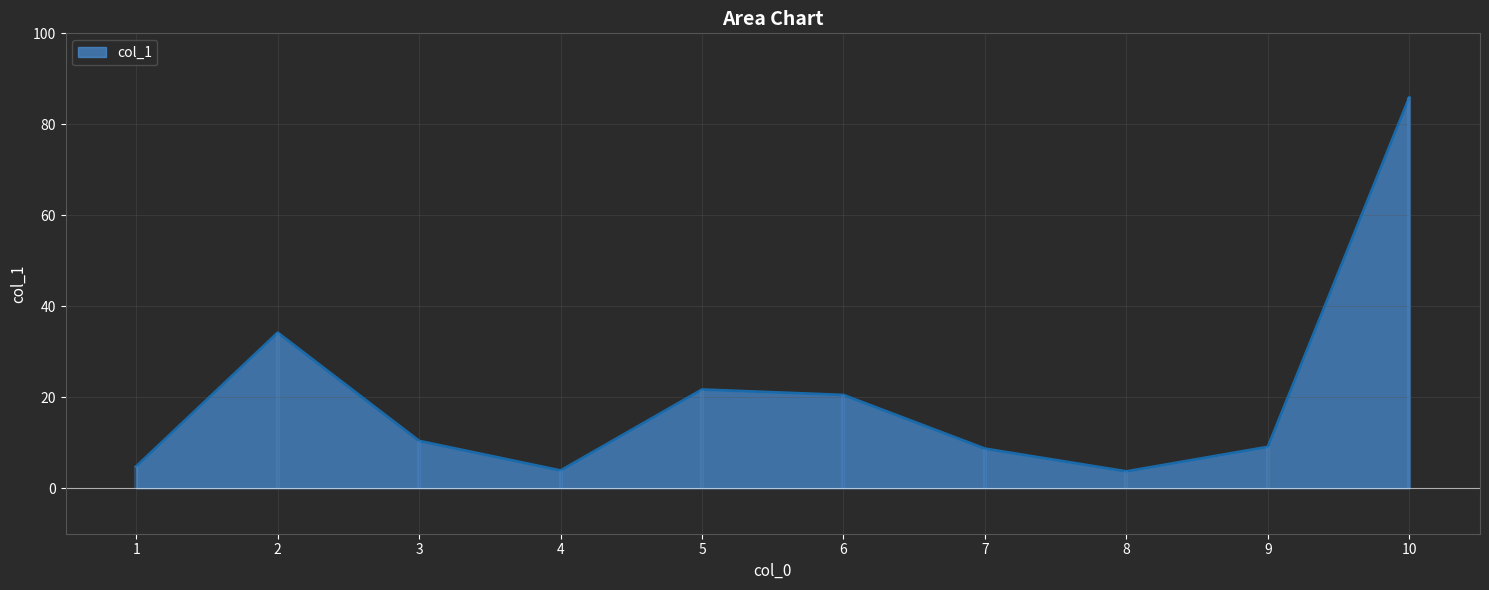

At which category does the data reach its first local valley?

4